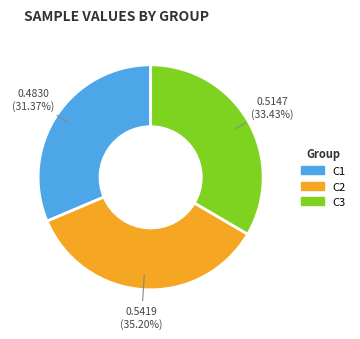

What portion of the pie excludes C2?

64.8%